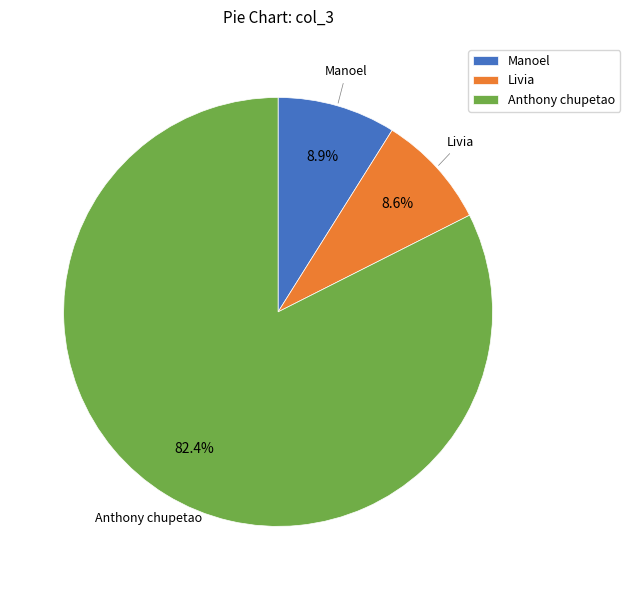

Which slice represents more than half of the pie?

Anthony chupetao